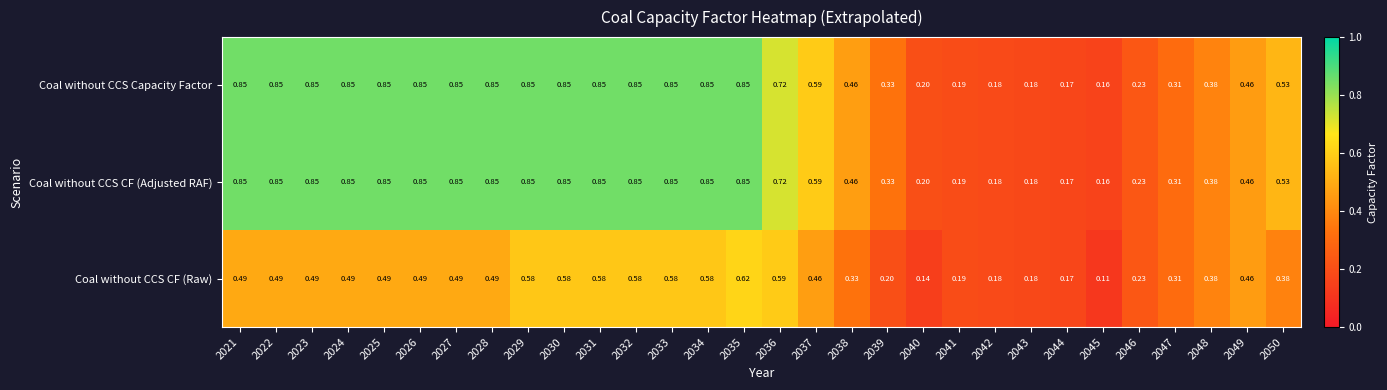

Is the value of Coal without CCS CF (Adjusted RAF) at 2039 greater than the value of Coal without CCS Capacity Factor at 2031?

No